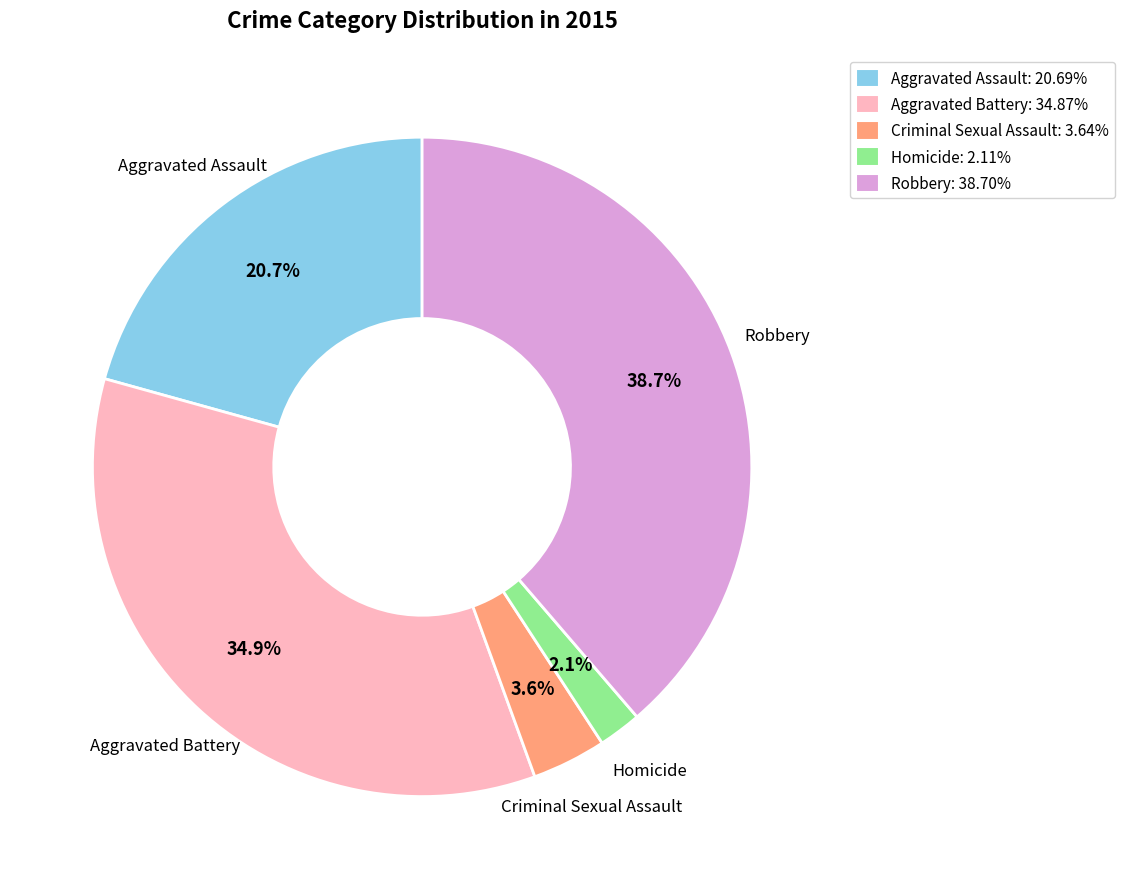

Which category has the biggest portion of the pie?

Robbery